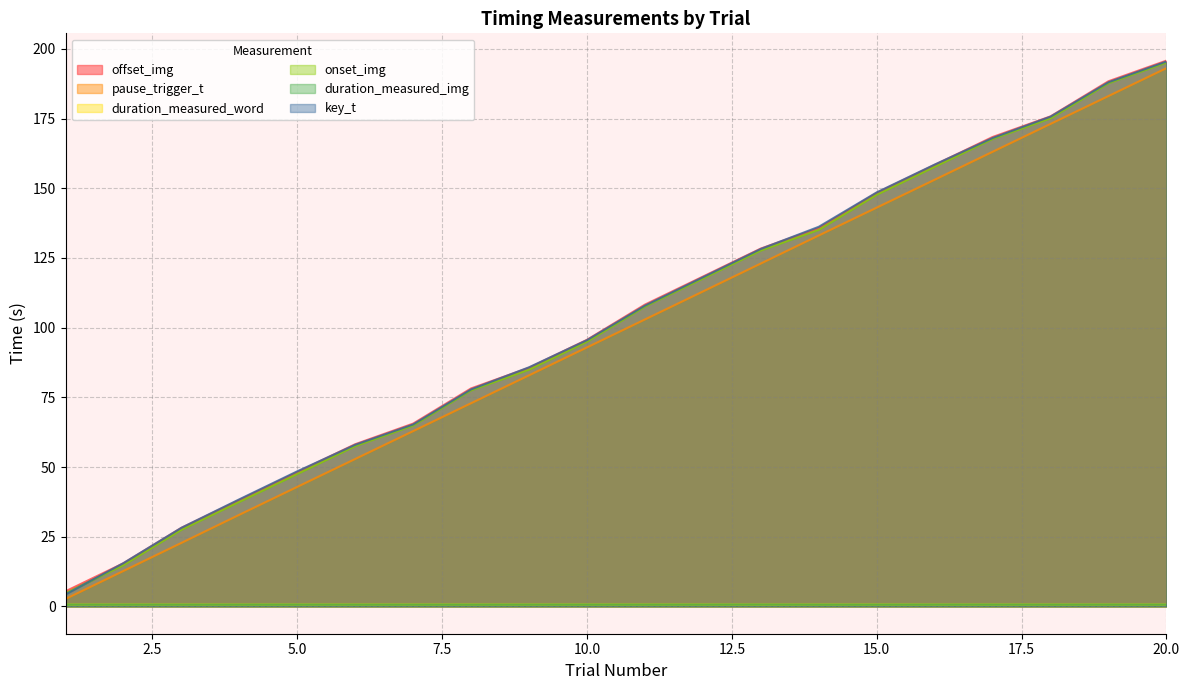

Between 19 and 10, which is larger?

19